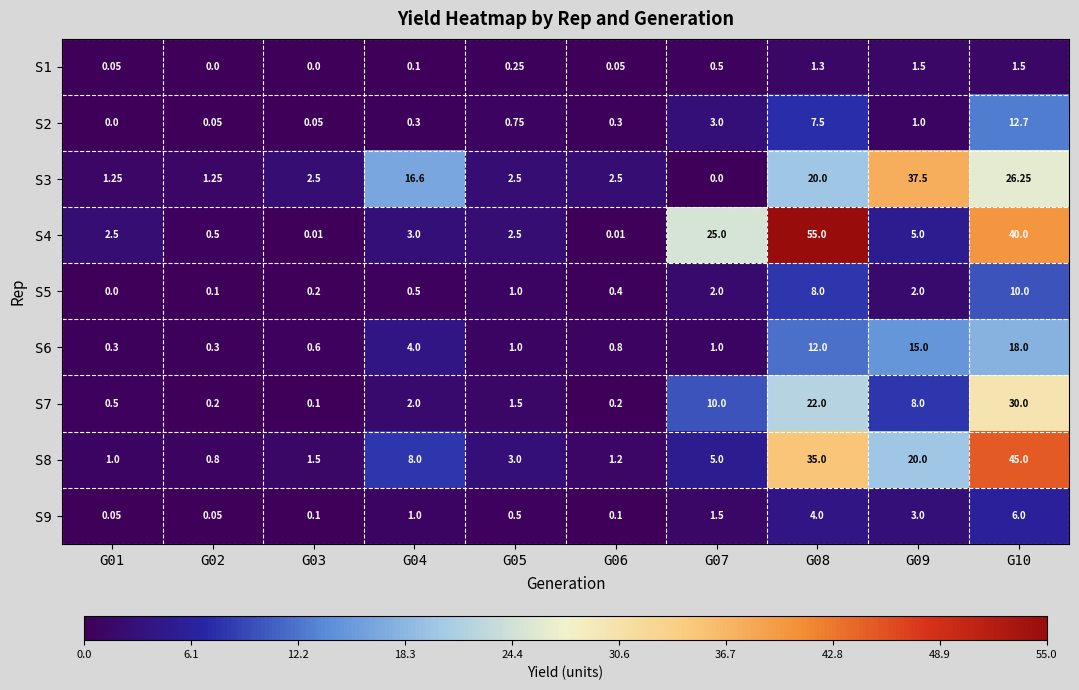

Is the value of S9 at G09 greater than the value of S3 at G06?

Yes